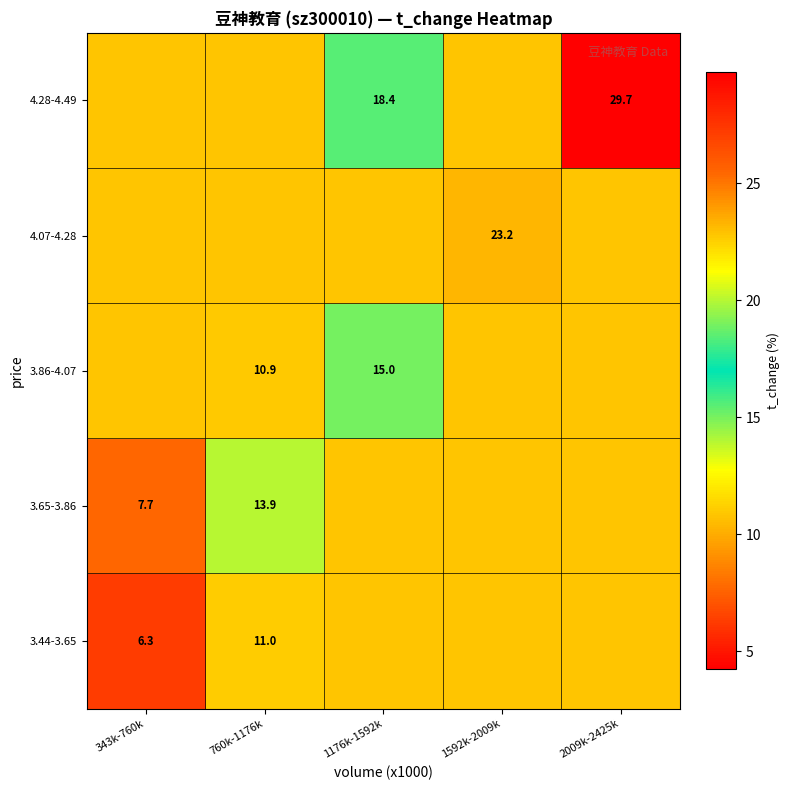

The value of 4.28-4.49 at 2009k-2425k is 43.3. True or false?

False